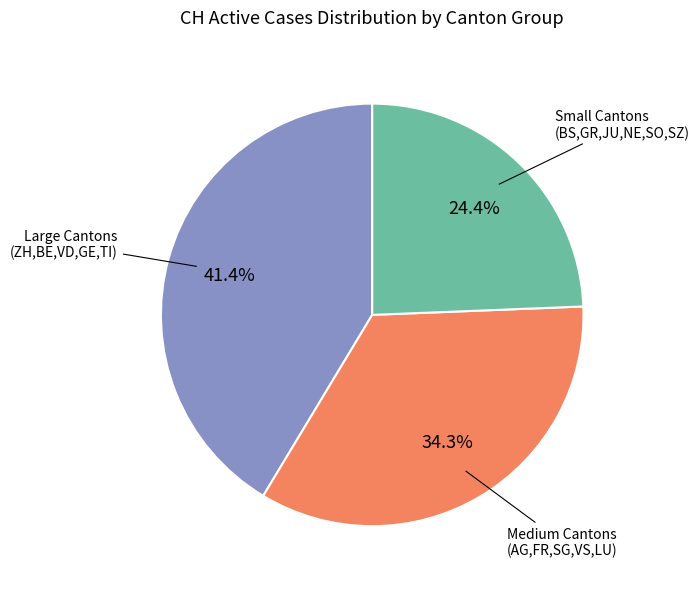

Does any single category account for the majority?

No